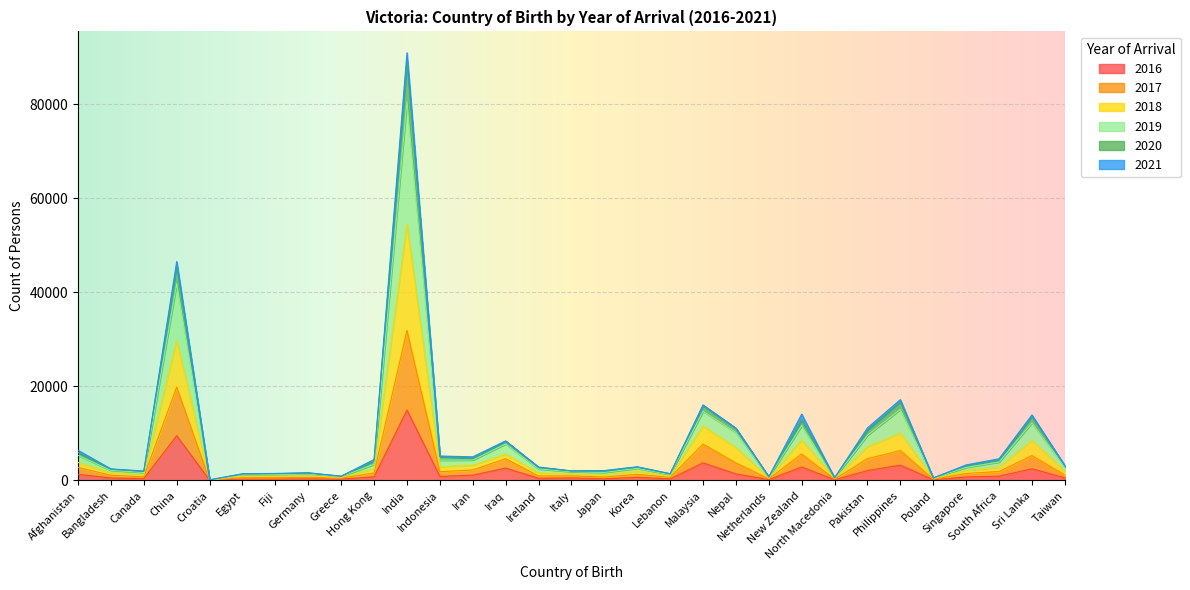

True or false: 2016 has a value of 321 at Indonesia.

False